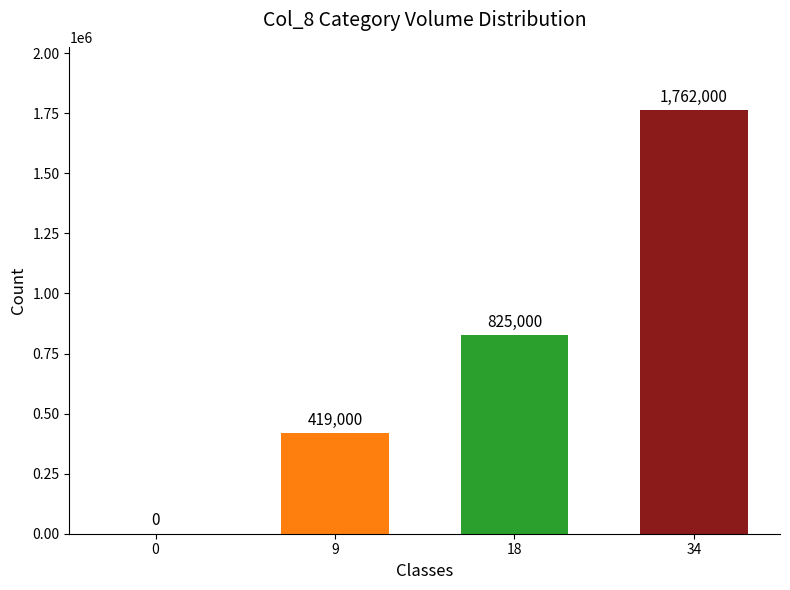

What is the difference between the values at 0 and 34?

1762000